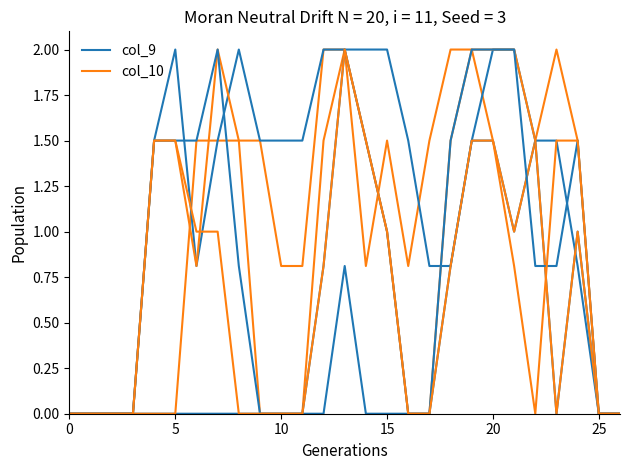

Does the chart have visible grid lines?

No